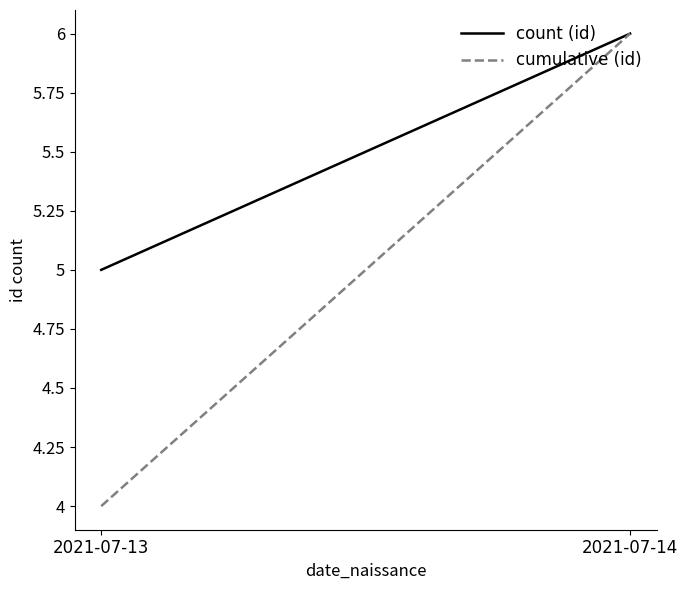

What is the minimum value shown in the chart?

4